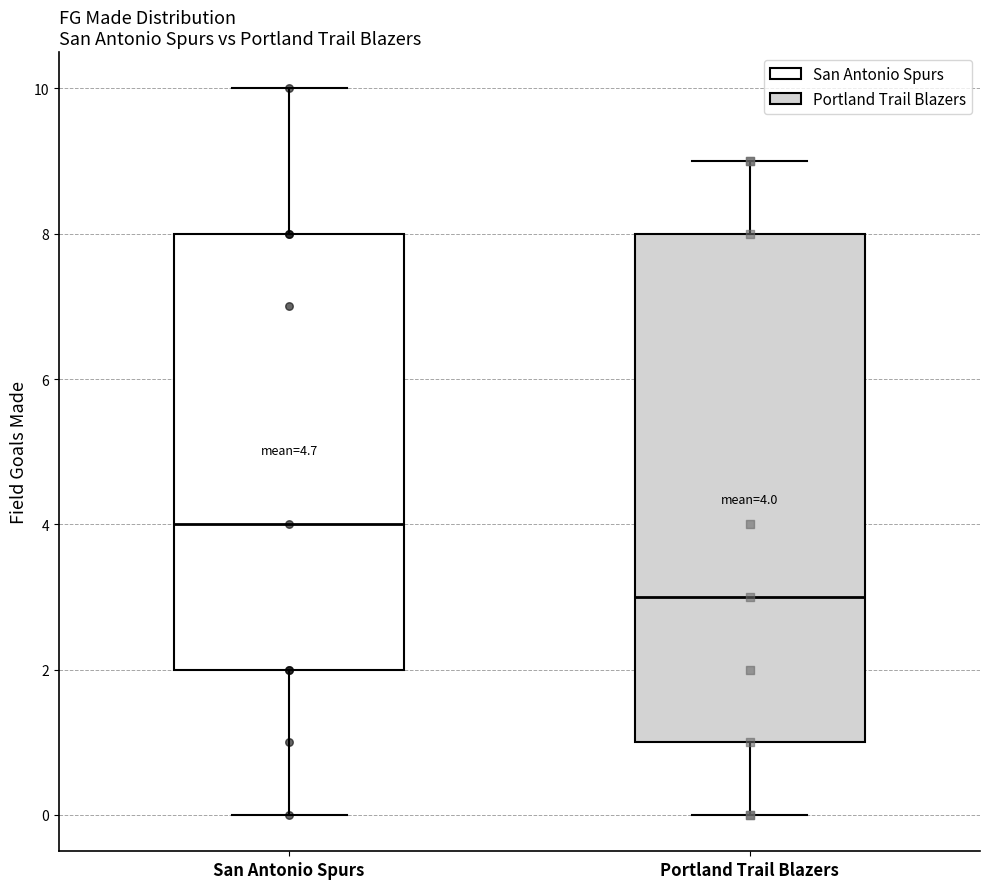

Which box has the lowest median line?

Portland Trail Blazers